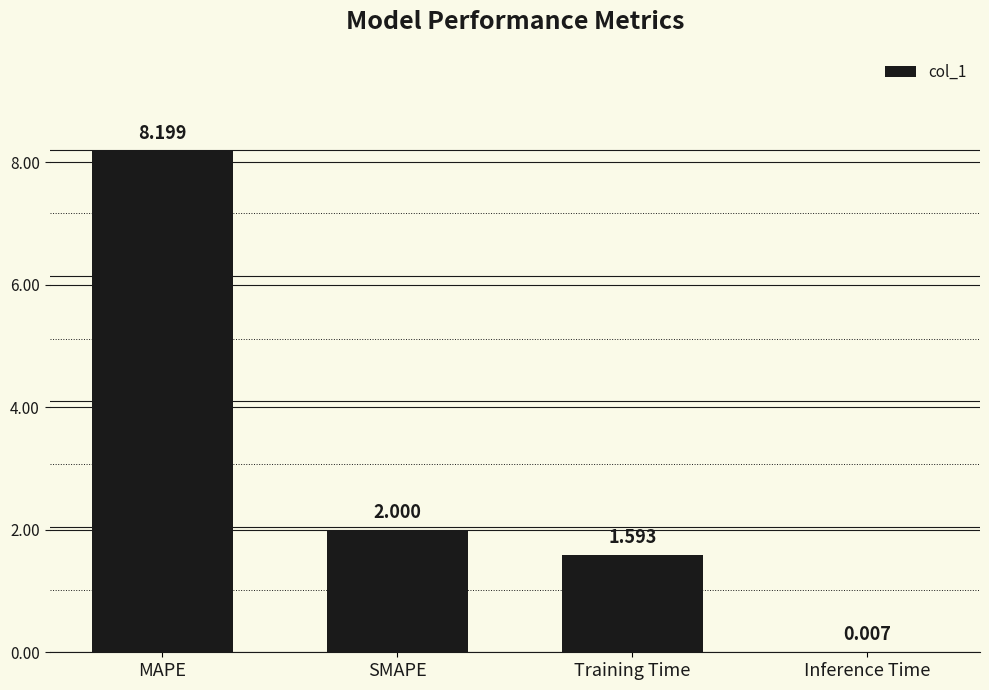

Where is the data nearest to the value 4?

SMAPE